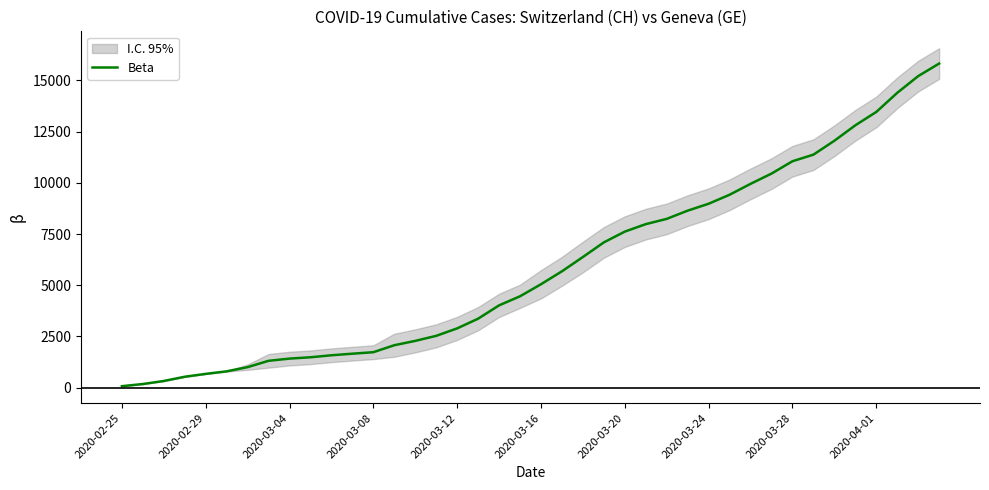

How many values exceed 5050?

19